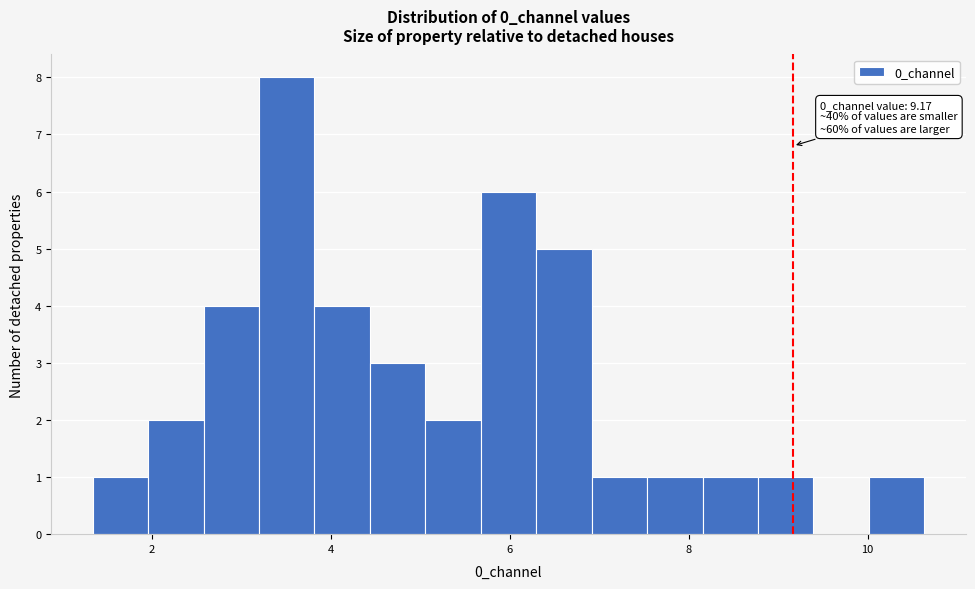

Read against the x-axis, roughly where is the centre of the tallest bar?

3.6